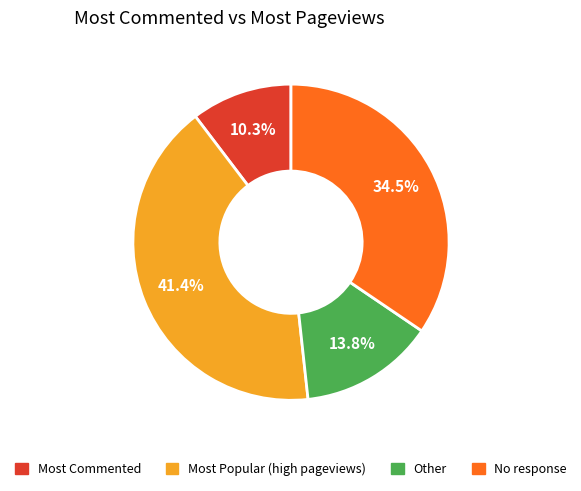

Is there any slice that represents more than half of the pie?

No